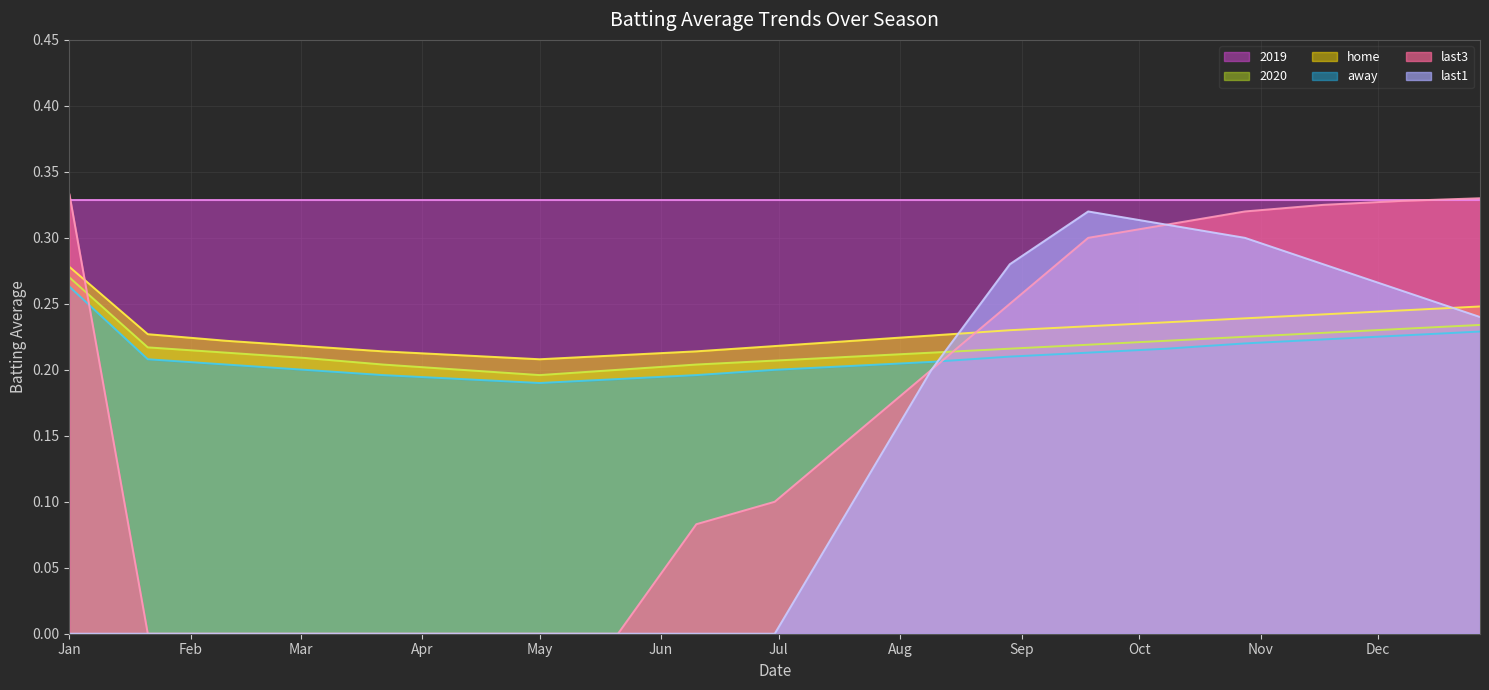

Which series changed the most between 2019-02-10 and 2019-06-10?

last3